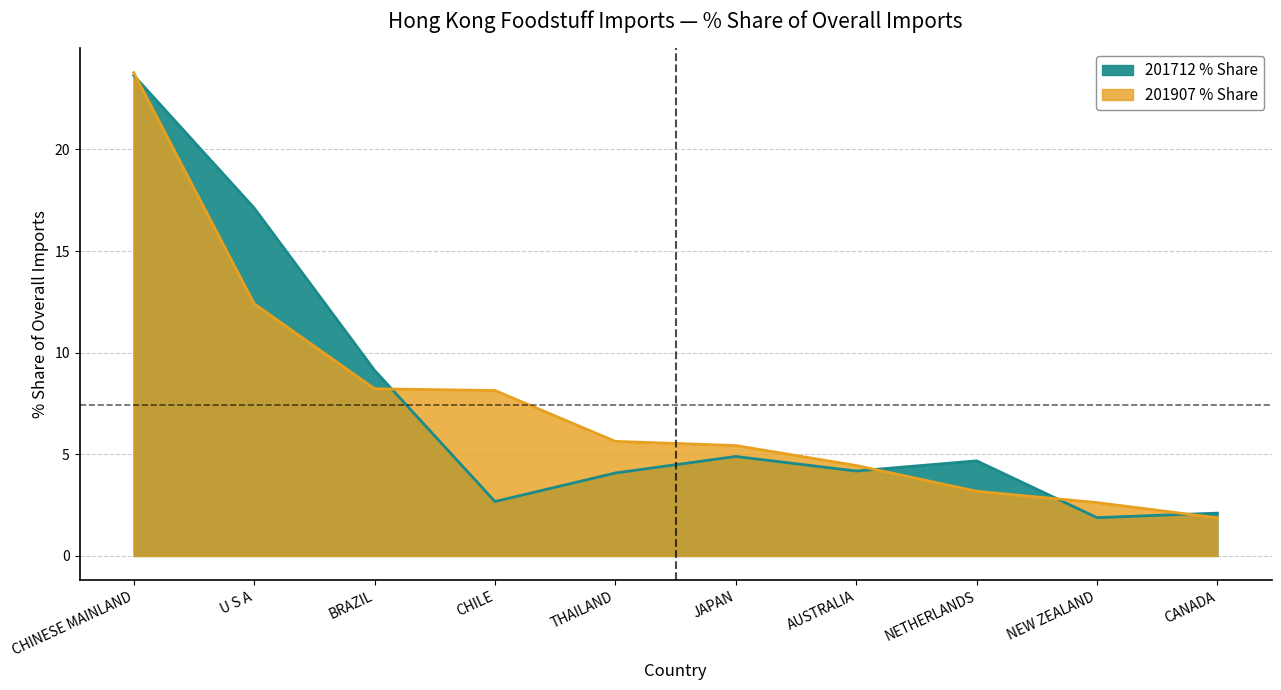

How many series are shown in this chart?

2